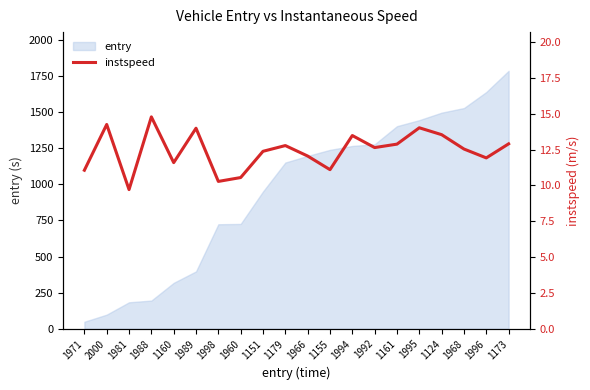

Reading right to left, transcribe all the data shown in this chart.

12.9	11.9	12.5	13.5	14.0	12.9	12.6	13.5	11.1	12.1	12.8	12.4	10.6	10.3	14.0	11.6	14.8	9.7	14.2	11.1